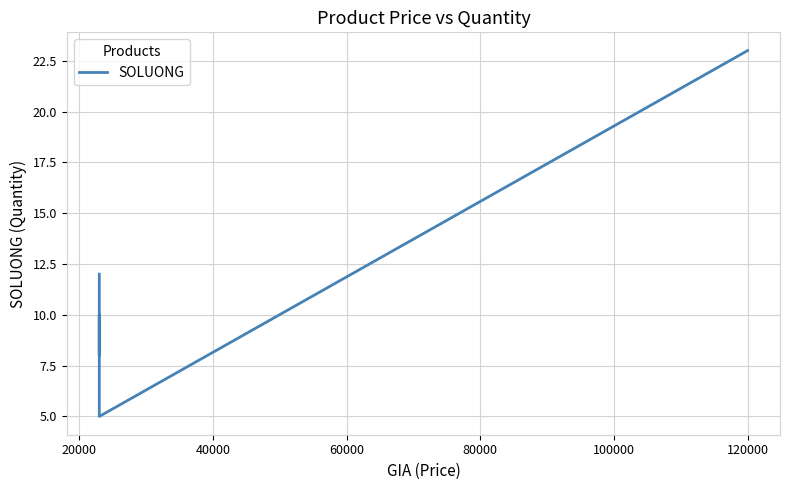

Reading left to right, list all the values displayed in this chart.

23	5	10	8	12